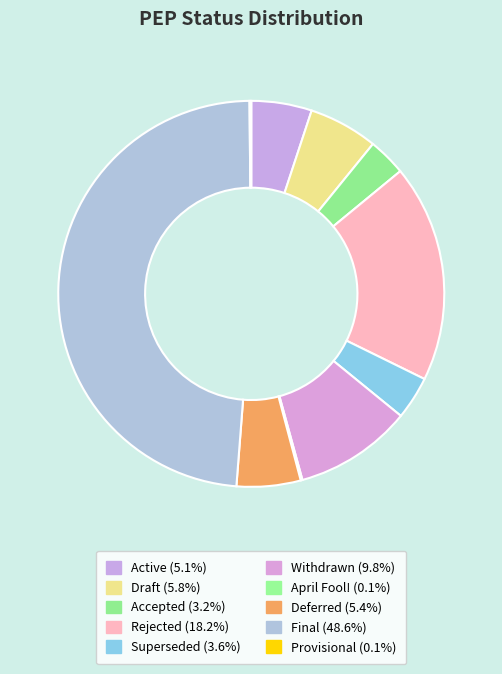

What is the largest slice in the pie chart?

Final